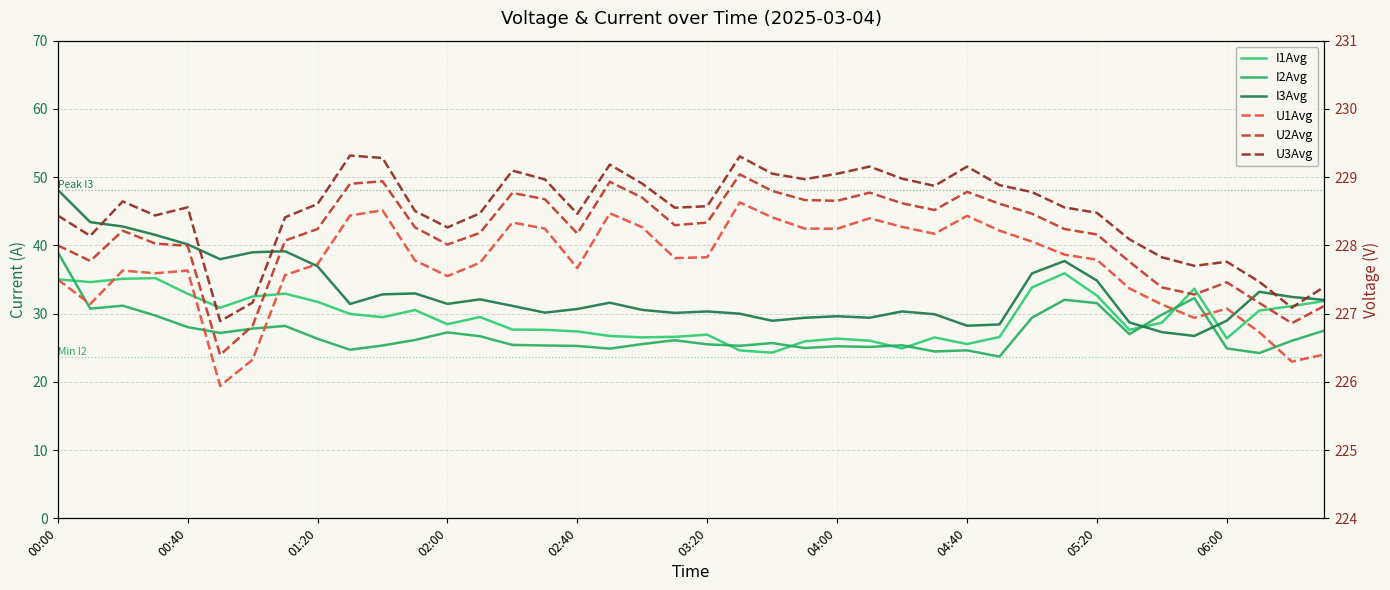

True or false: U2Avg and I2Avg cross at least once.

False